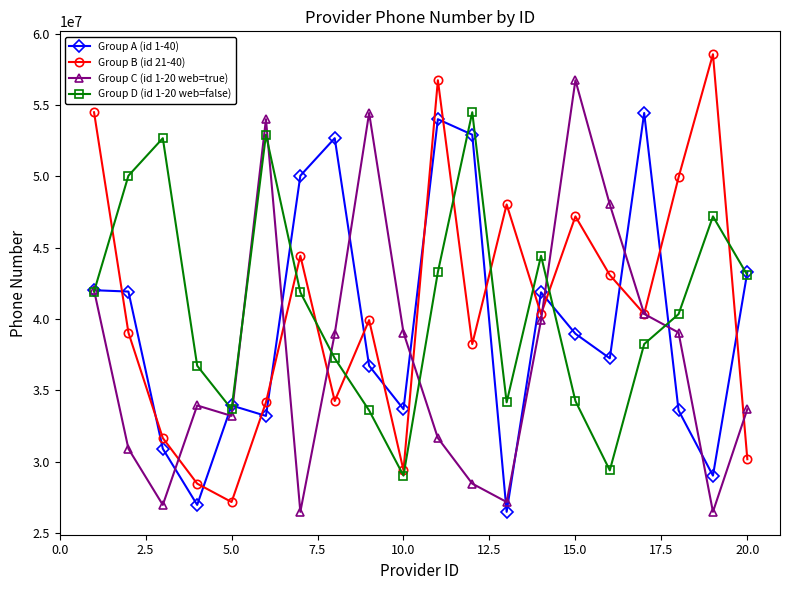

What is the difference between the maximum and second lowest values in the Group A (id 1-40) series?

27464660